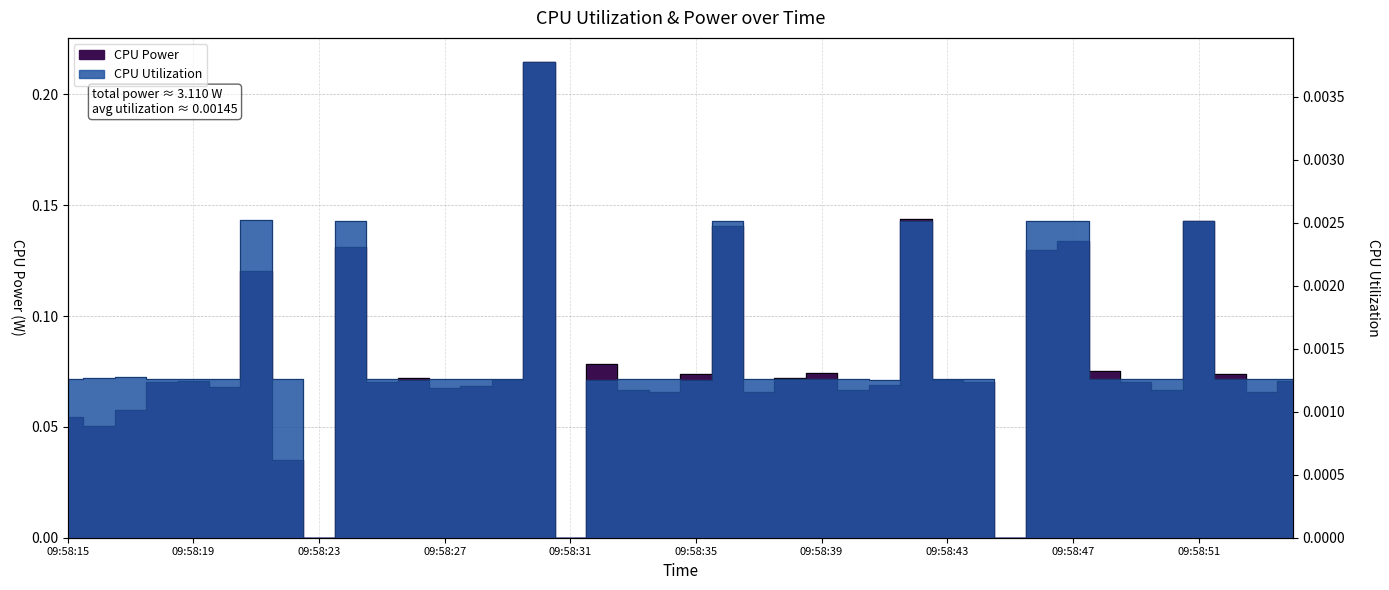

At which category does the chart reach its minimum across all series?

09:58:23